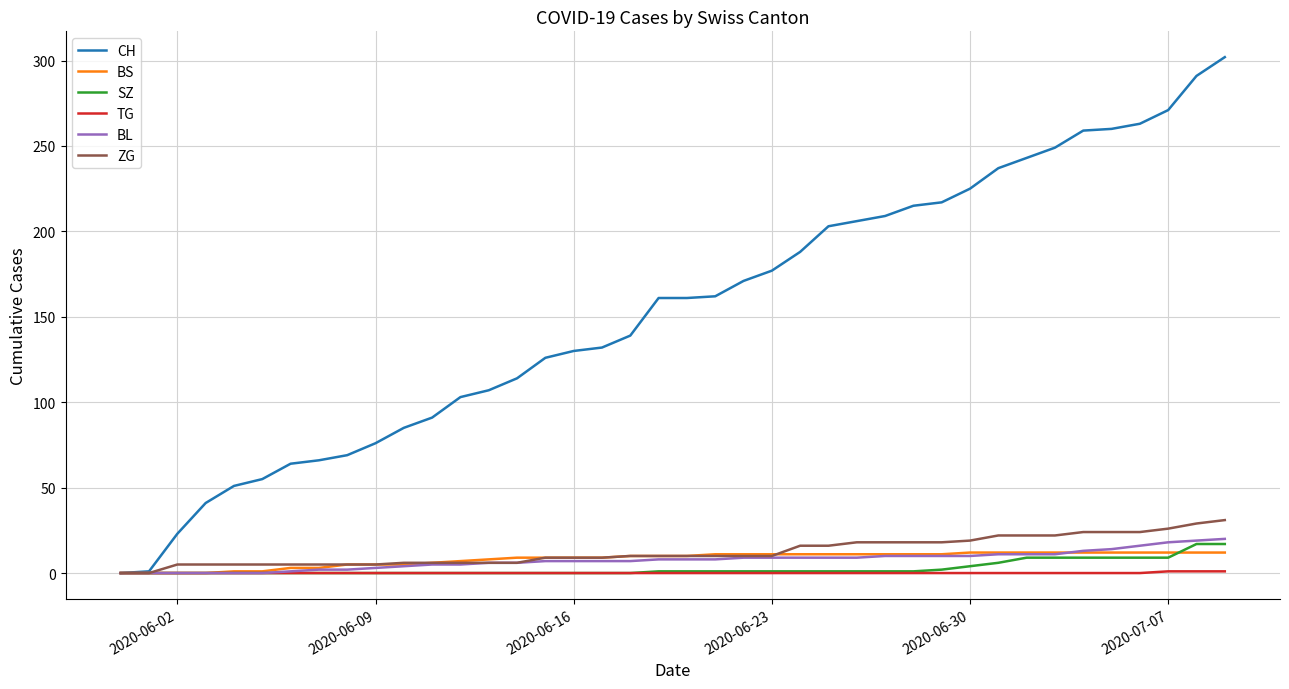

What is the greatest value displayed?

302